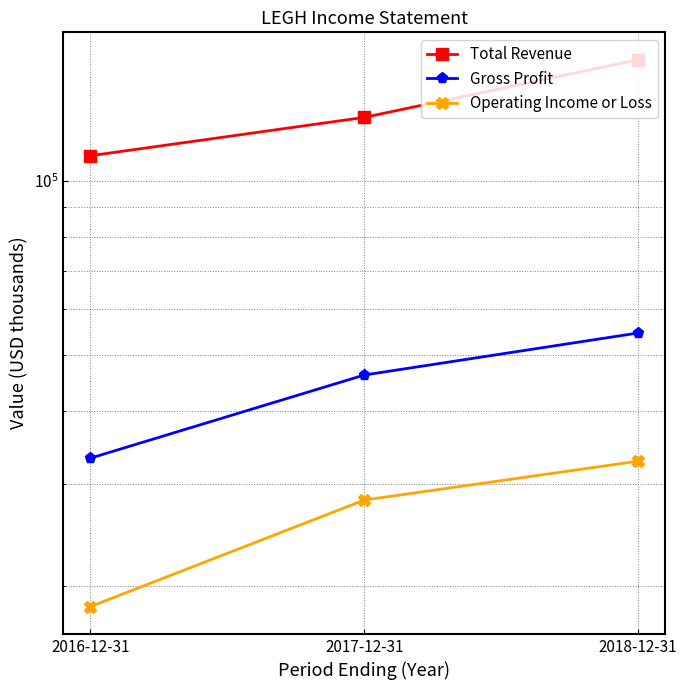

What is the total value across all series at 2016-12-31?

162100